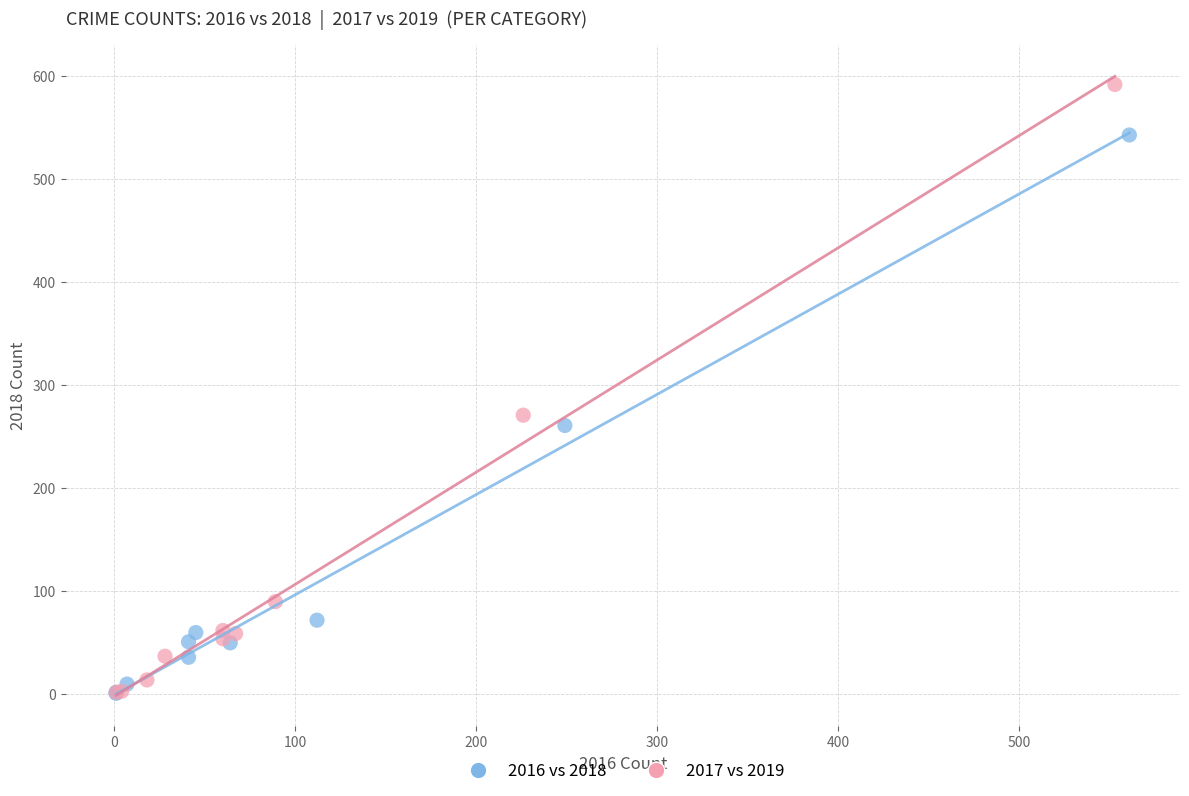

Which series contains the highest Y value?

2017 vs 2019